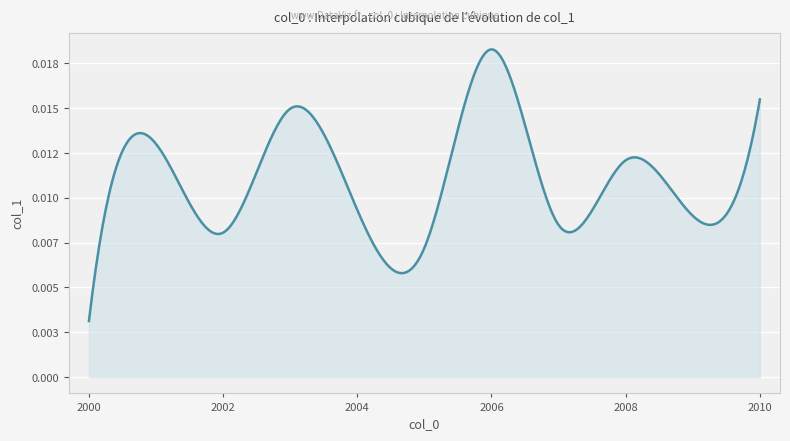

How many interior local valleys (lower than both neighbors) does the data have?

4